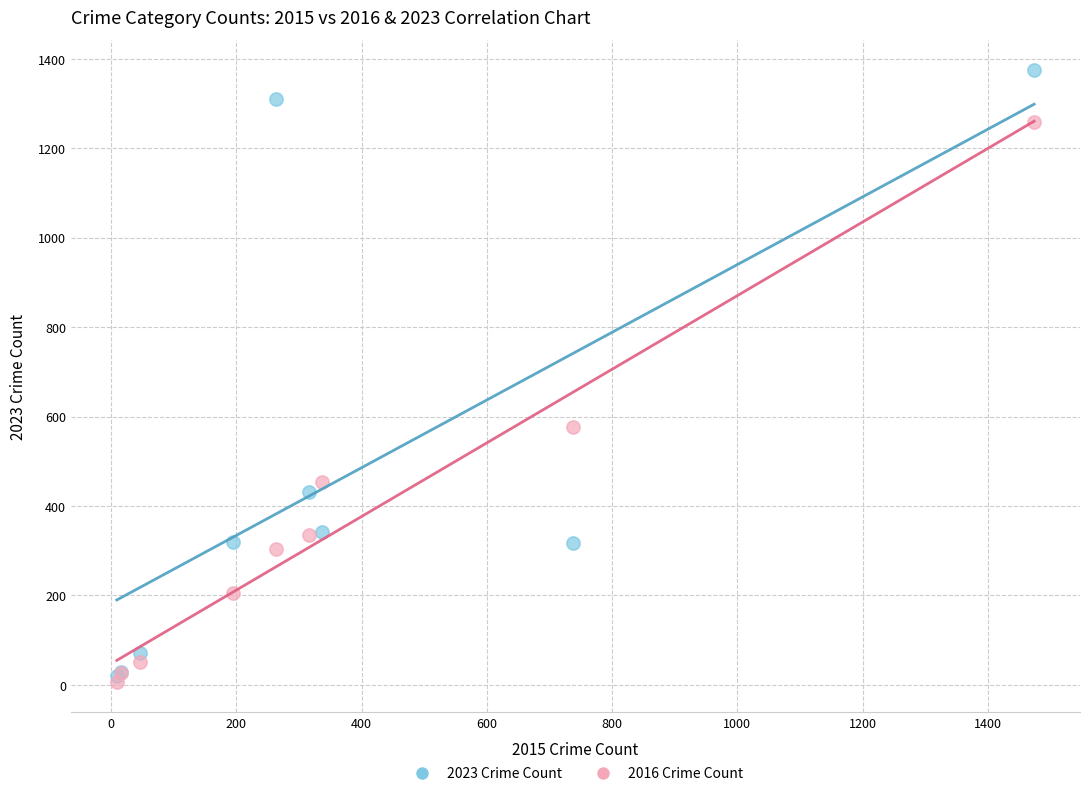

Across all series, what Y value is closest to 690?

576